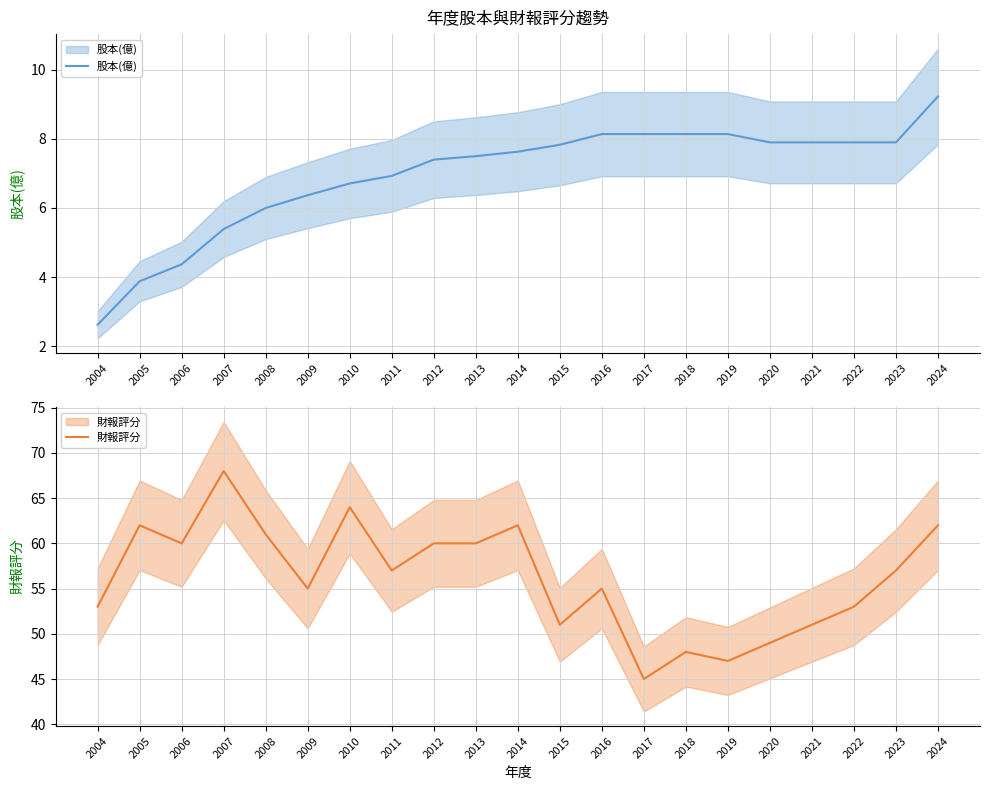

What is the sum of the 股本(億) values at 2011 and 2009?

13.3